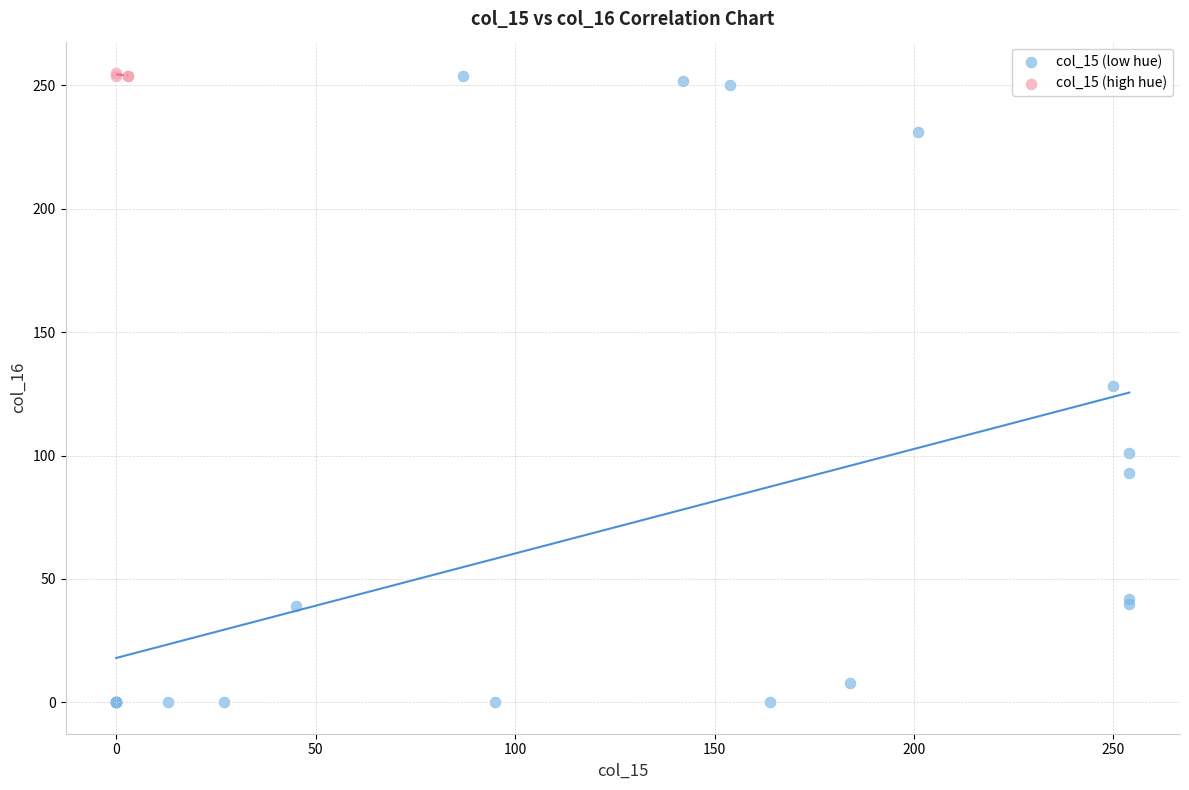

Which series contains the lowest Y value?

col_15 (low hue)